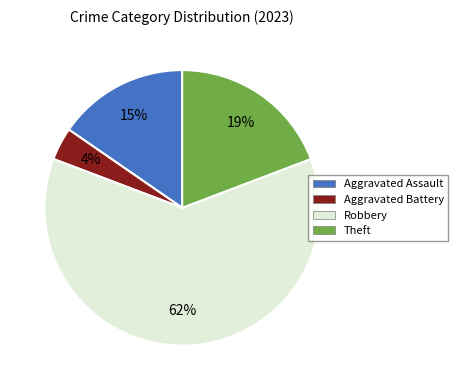

To the nearest percent, what portion does Theft represent?

19%